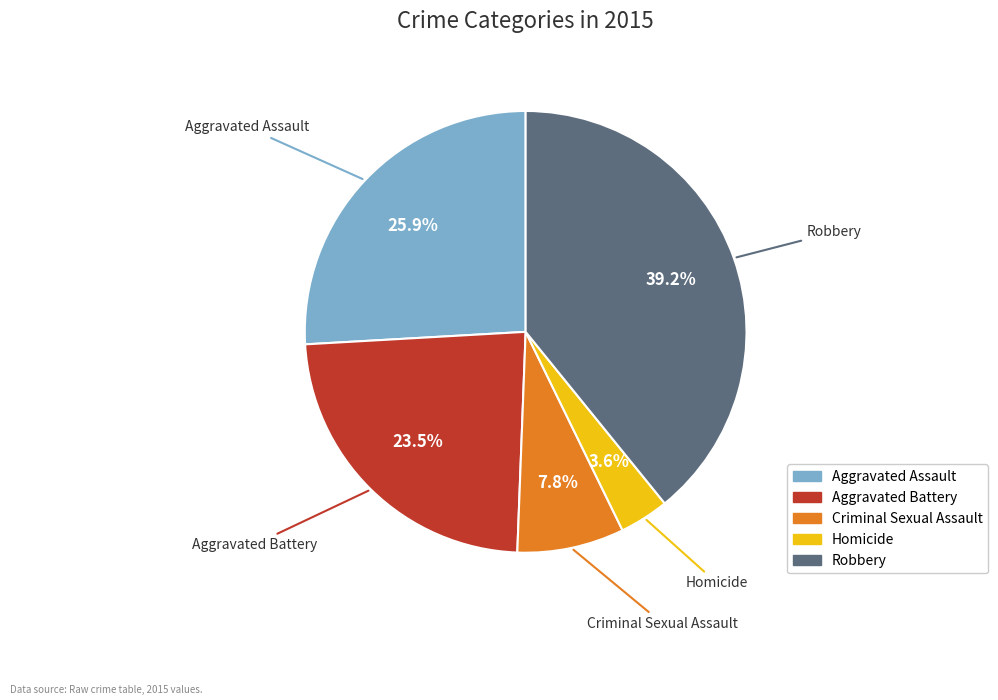

True or false: Homicide accounts for 11% of the total.

False